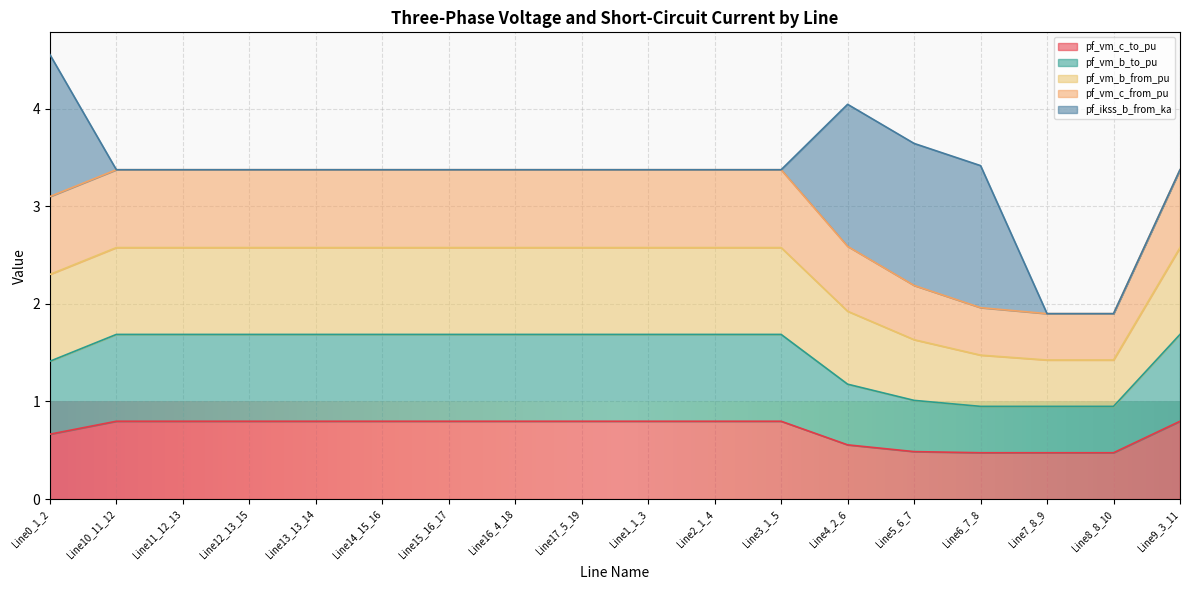

True or false: pf_vm_c_to_pu and pf_vm_c_from_pu cross at least once.

False